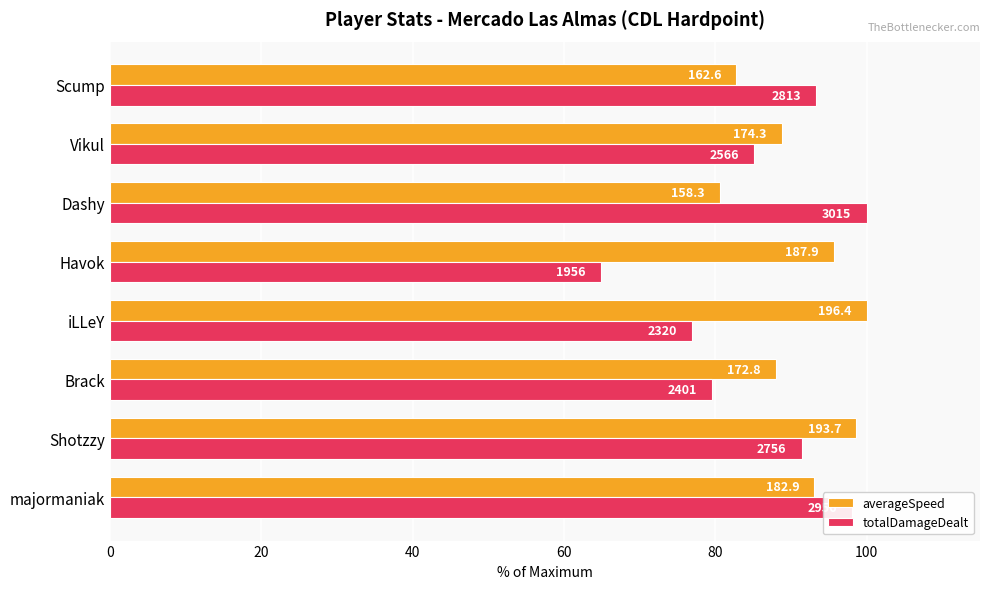

What are all the series names shown in the legend?

averageSpeed, totalDamageDealt